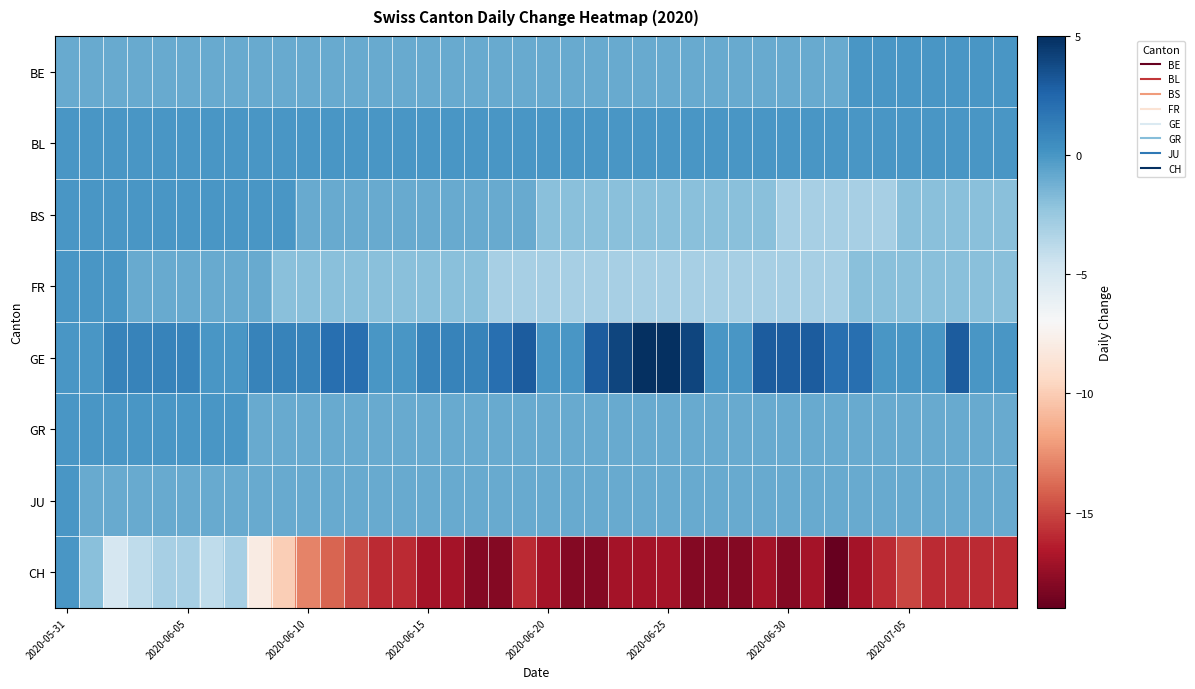

Reading left to right, extract all data points from this chart.

BE: -1	-1	-1	-1	-1	-1	-1	-1	-1	-1	-1	-1	-1	-1	-1	-1	-1	-1	-1	-1	-1	-1	-1	-1	-1	-1	-1	-1	-1	-1	-1	-1	-1	0	0	0	0	0	0	0
BL: 0	0	0	0	0	0	0	0	0	0	0	0	0	0	0	0	0	0	0	0	0	0	0	0	0	0	0	0	0	0	0	0	0	0	0	0	0	0	0	0
BS: 0	0	0	0	0	0	0	0	0	0	-1	-1	-1	-1	-1	-1	-1	-1	-1	-1	-2	-2	-2	-2	-2	-2	-2	-2	-2	-2	-3	-3	-3	-3	-3	-2	-2	-2	-2	-2
FR: 0	0	0	-1	-1	-1	-1	-1	-1	-2	-2	-2	-2	-2	-2	-2	-2	-2	-3	-3	-3	-3	-3	-3	-3	-3	-3	-3	-3	-3	-3	-3	-3	-2	-2	-2	-2	-2	-2	-2
GE: 0	0	1	1	1	1	0	0	1	1	1	2	2	0	0	1	1	1	2	3	0	0	3	4	5	5	4	0	0	3	3	3	2	2	0	0	0	3	0	0
GR: 0	0	0	0	0	0	0	0	-1	-1	-1	-1	-1	-1	-1	-1	-1	-1	-1	-1	-1	-1	-1	-1	-1	-1	-1	-1	-1	-1	-1	-1	-1	-1	-1	-1	-1	-1	-1	-1
JU: 0	-1	-1	-1	-1	-1	-1	-1	-1	-1	-1	-1	-1	-1	-1	-1	-1	-1	-1	-1	-1	-1	-1	-1	-1	-1	-1	-1	-1	-1	-1	-1	-1	-1	-1	-1	-1	-1	-1	-1
CH: 0	-2	-5	-4	-3	-3	-4	-3	-8	-10	-13	-14	-15	-16	-16	-17	-17	-18	-18	-16	-17	-18	-18	-17	-17	-17	-18	-18	-18	-17	-18	-17	-19	-17	-16	-15	-16	-16	-16	-16